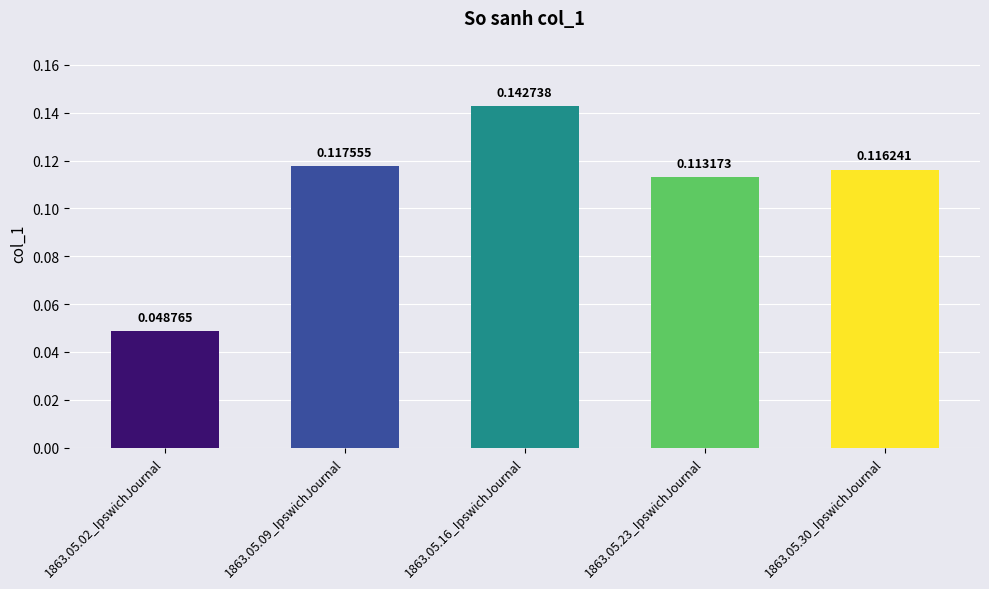

What is the sum of the values at 1863.05.30_IpswichJournal and 1863.05.23_IpswichJournal?

0.2